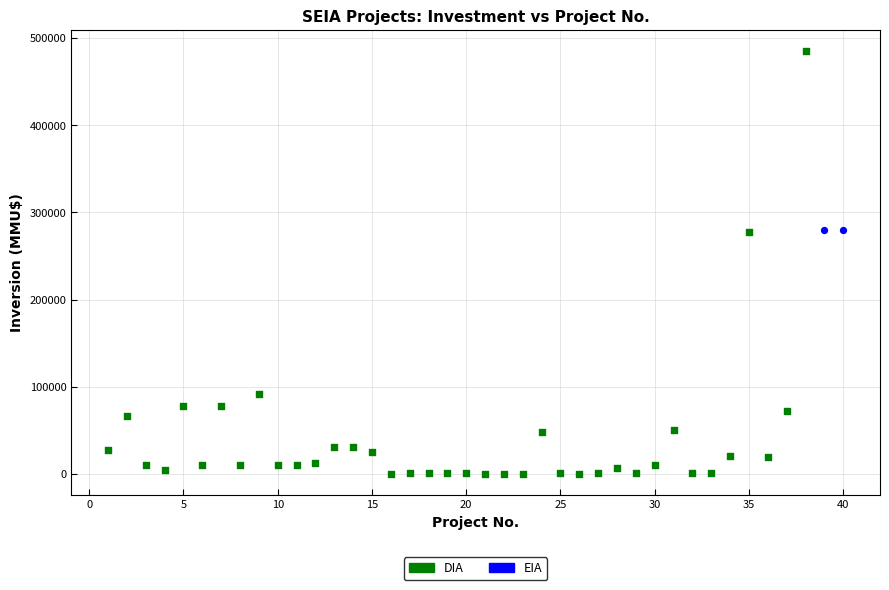

What are all the series names shown in the legend?

DIA, EIA